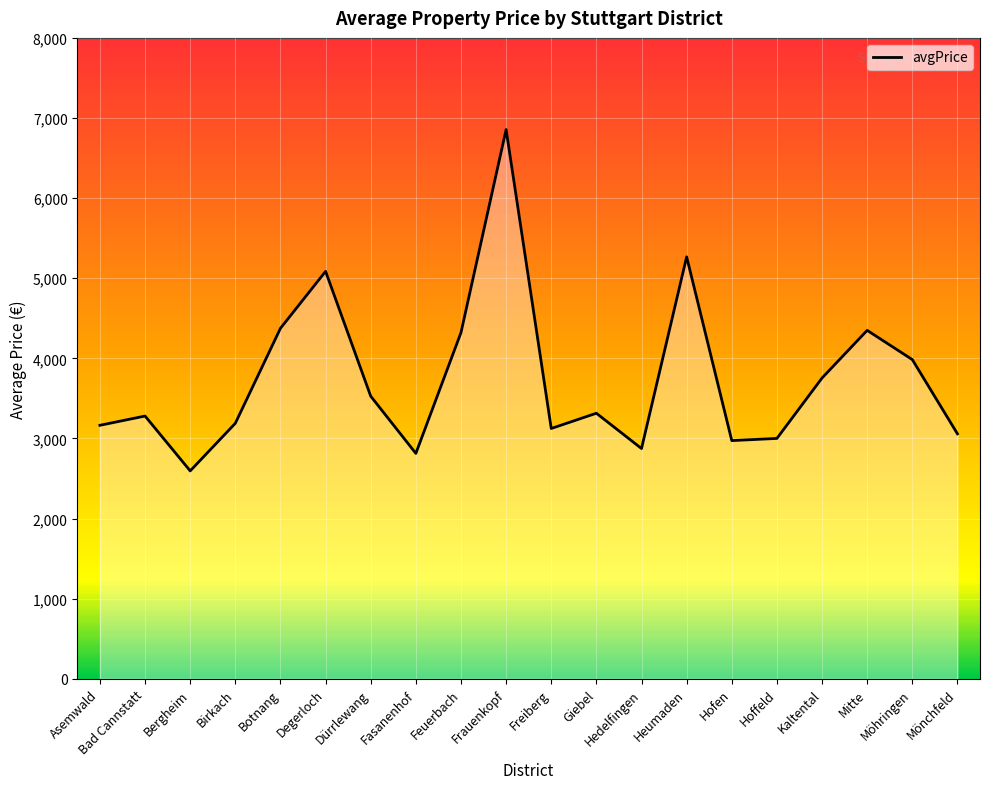

What position from the right is Fasanenhof?

13